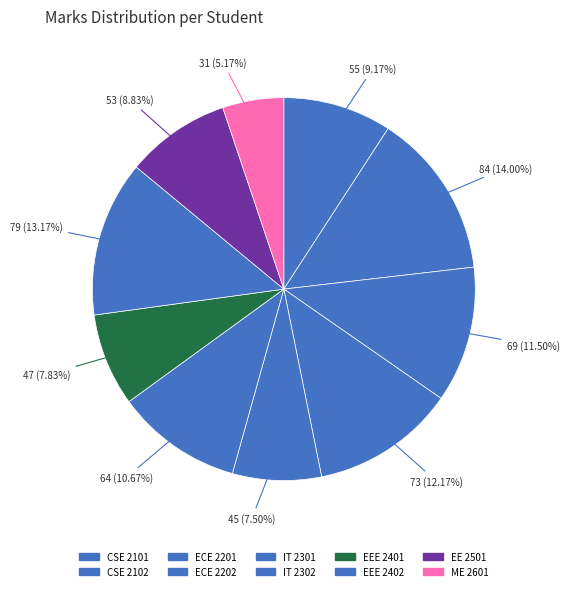

Count the number of slices in the pie.

10